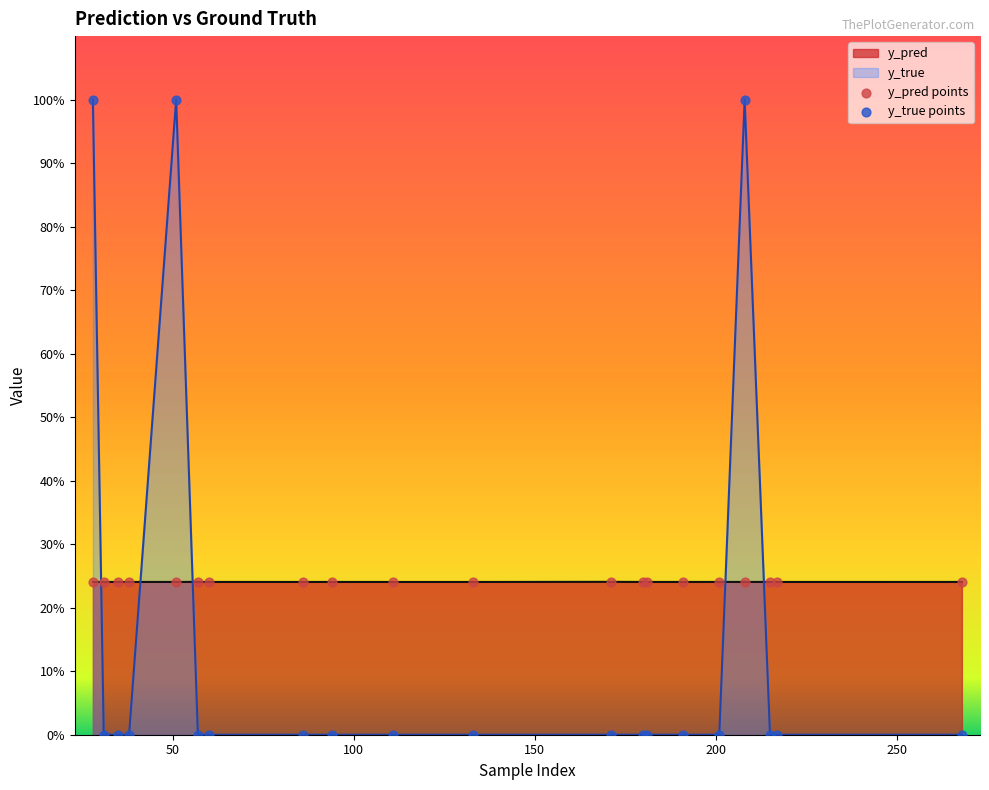

At which category is the sum across all series the highest?

51